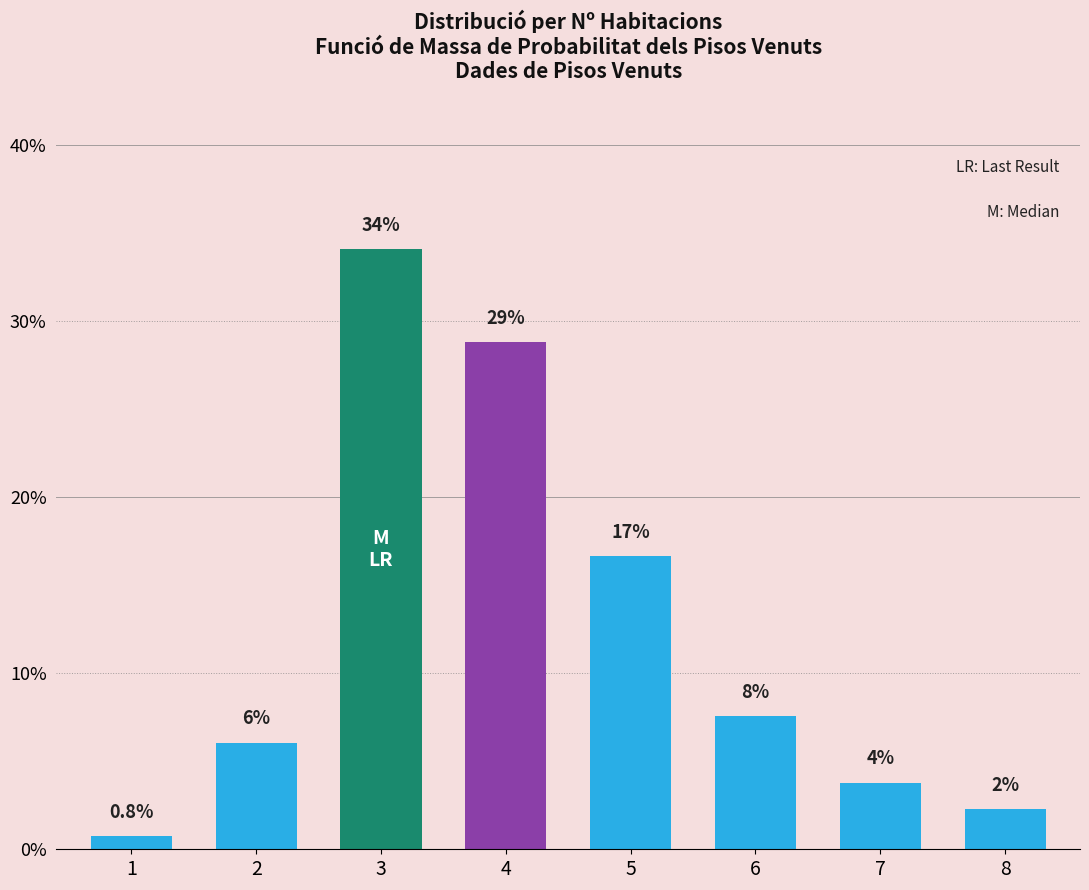

How many data points in counts are above 10?

3